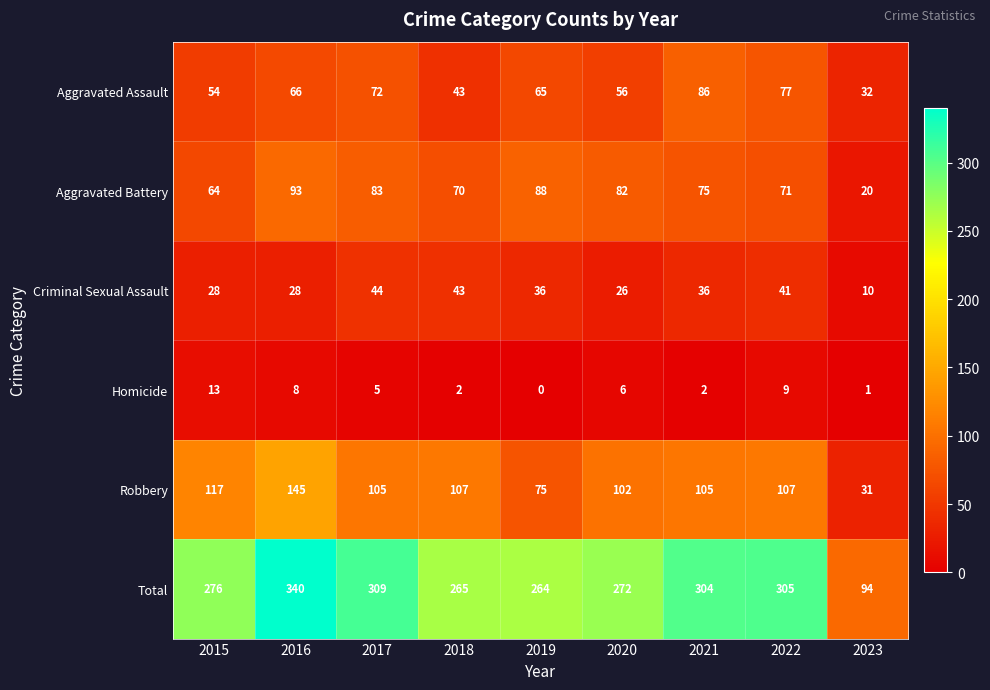

Where does the Aggravated Assault series first go above 65?

2016